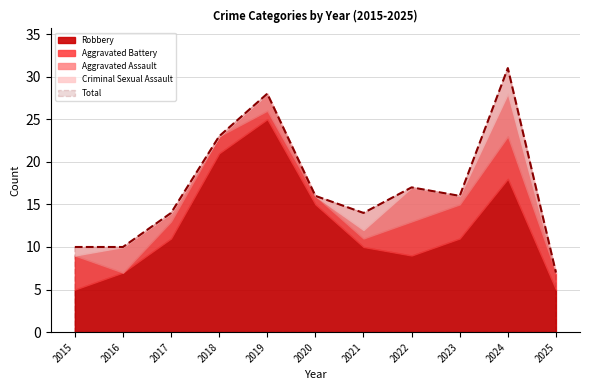

What is the value of the Robbery point at the 2nd from the left?

7